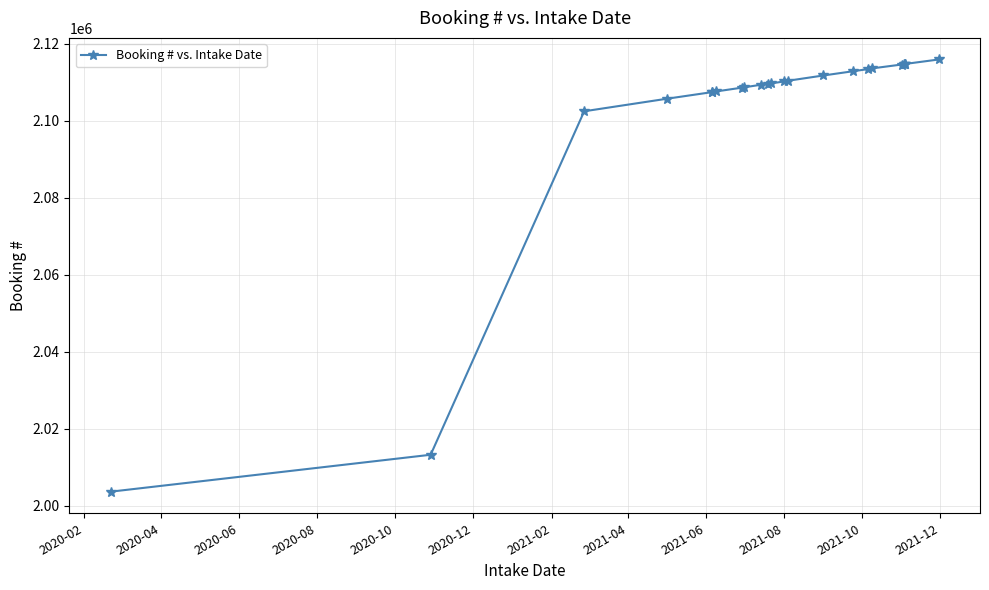

What is the greatest value displayed?

2115862